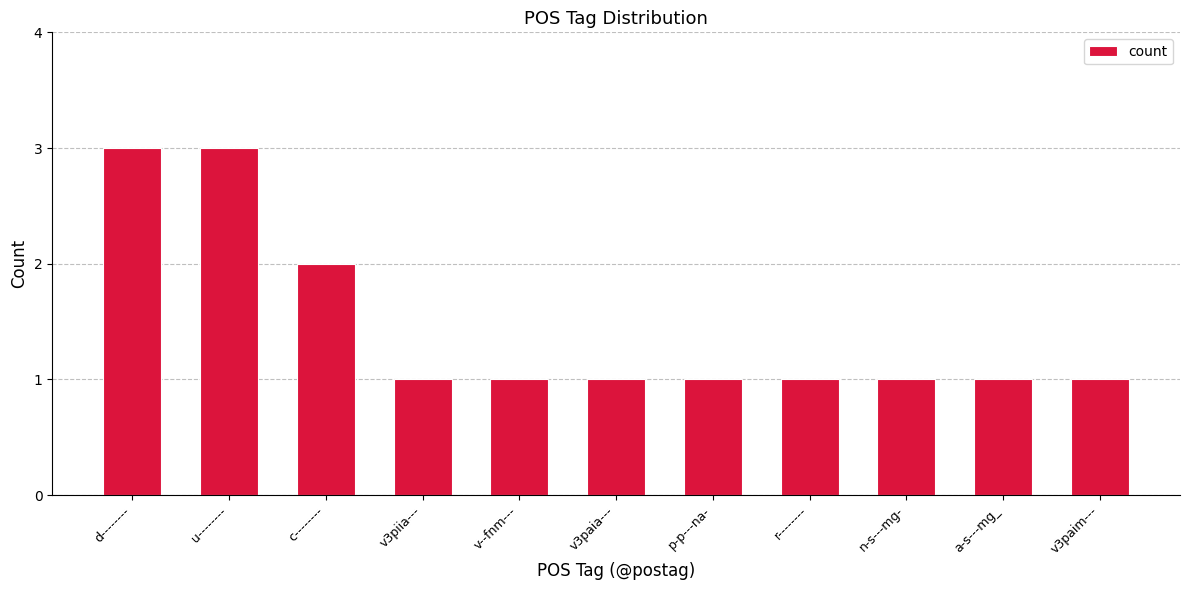

What position from the right is a-s---mg_?

2